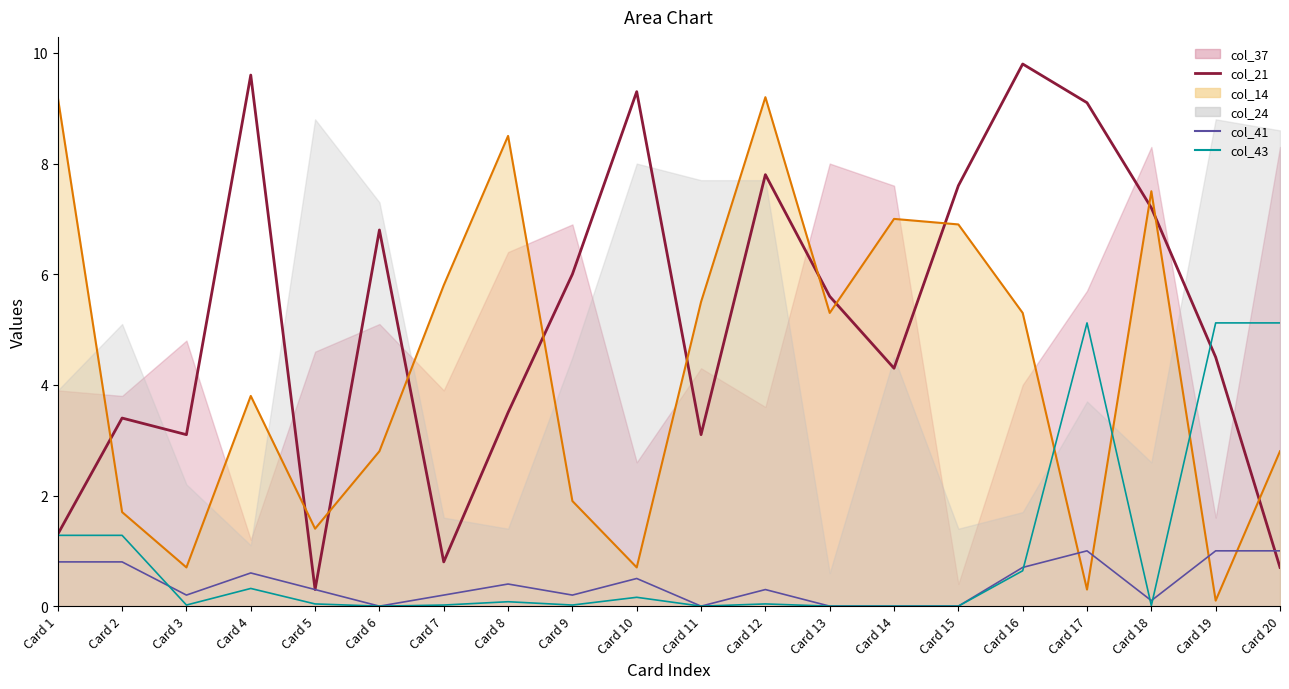

How many interior local valleys does the col_21 series have?

5